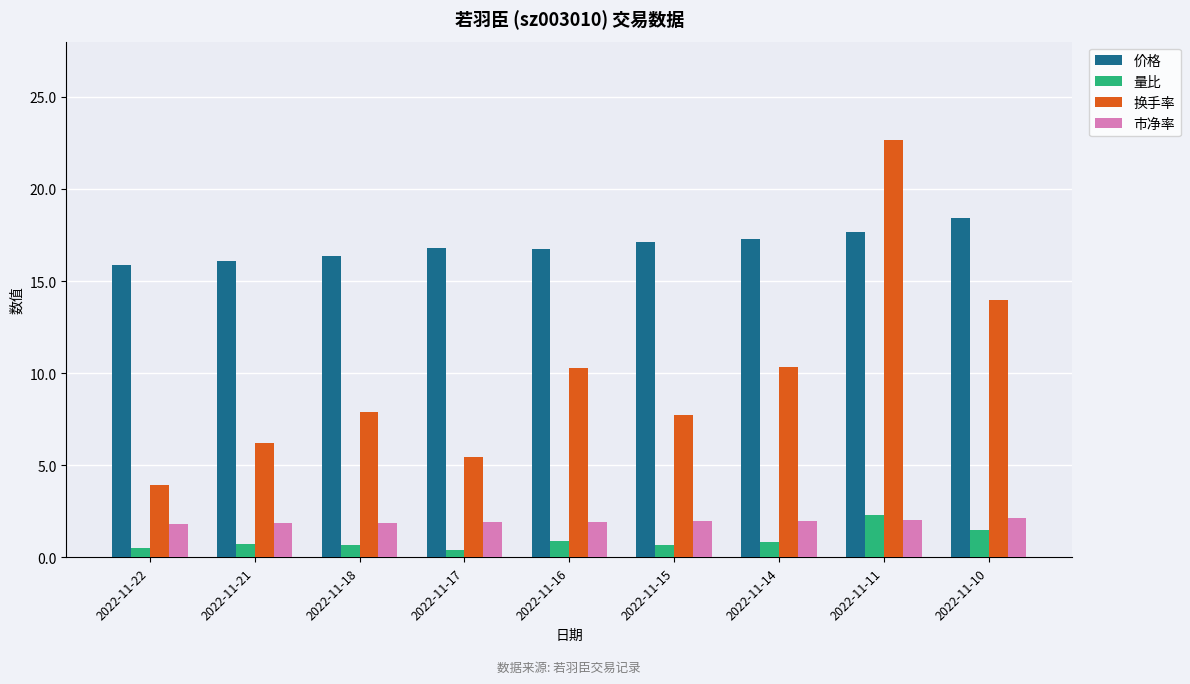

At which label does 换手率 reach its minimum?

2022-11-22